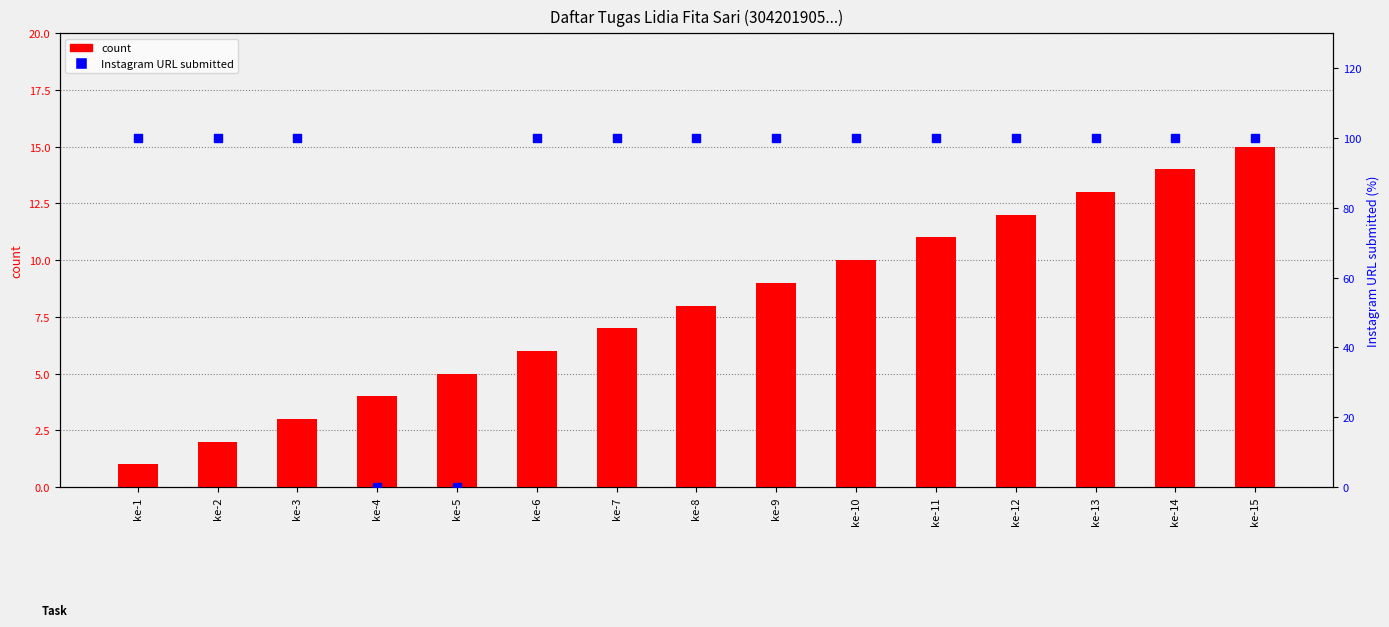

What is the total value across all series at ke-11?

111